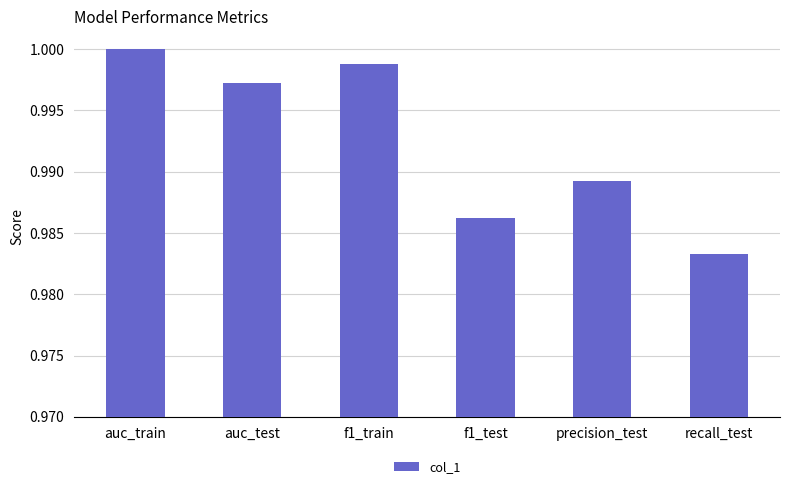

List the labels in order of value, smallest first.

recall_test, f1_test, precision_test, auc_test, f1_train, auc_train